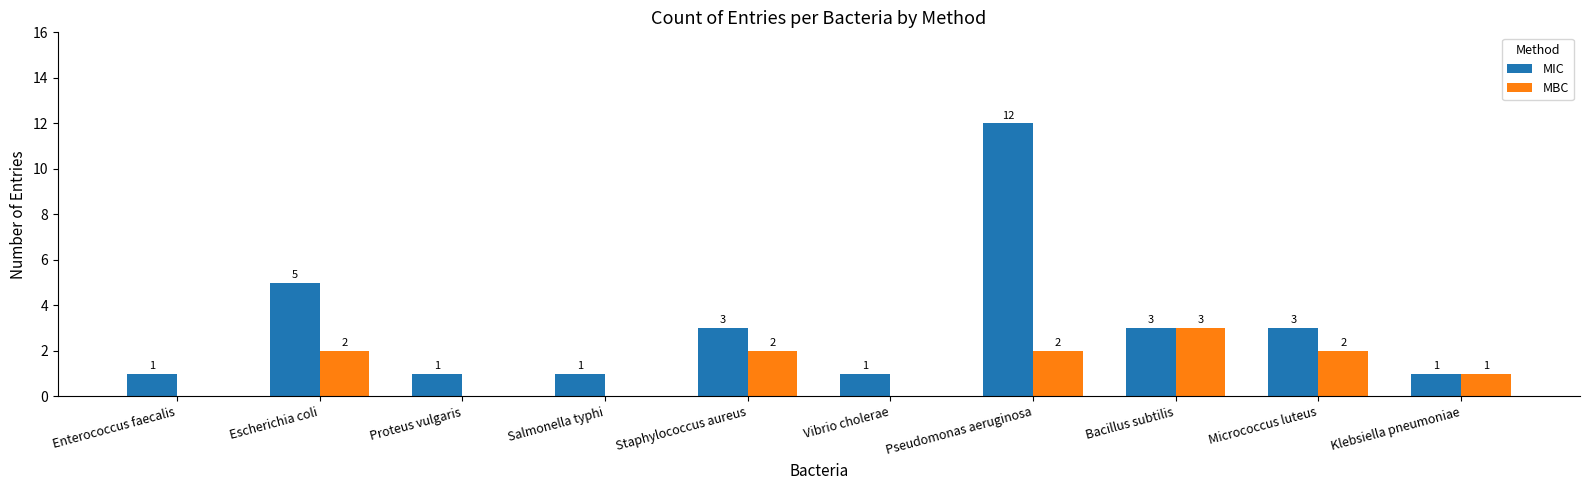

True or false: MBC has a value of 1 at Vibrio cholerae.

False